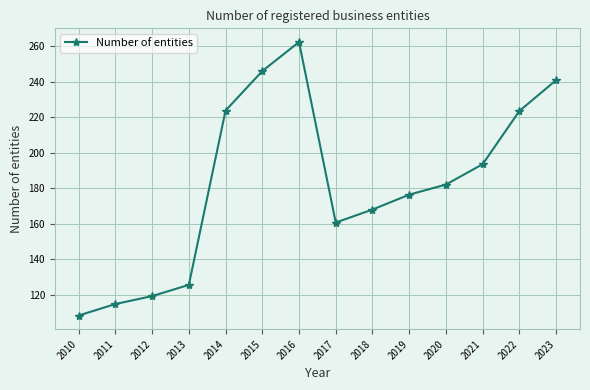

What is the value of the 5th point from the left?

223.7